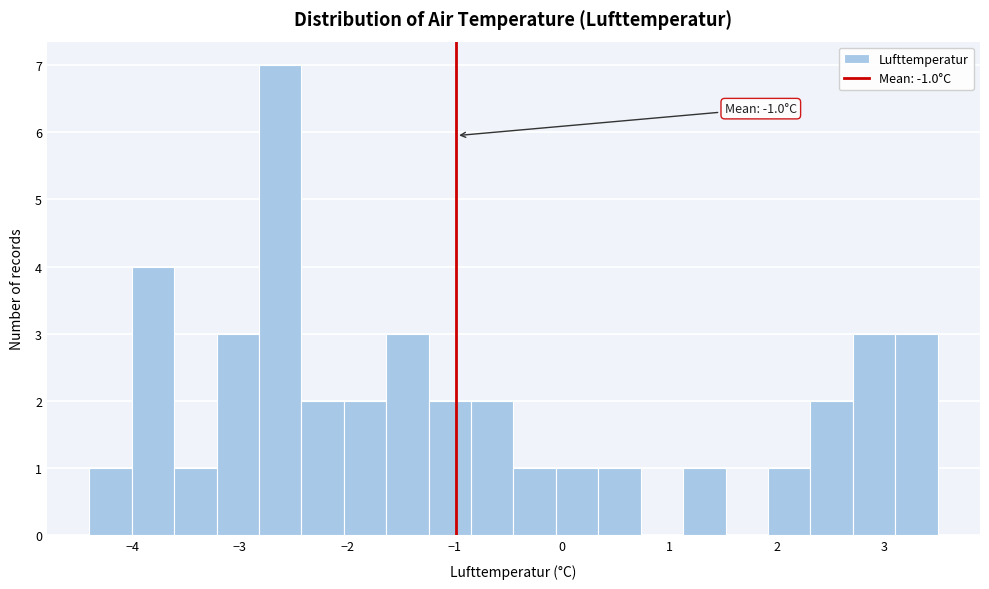

Read against the x-axis, roughly where is the centre of the tallest bar?

-2.6